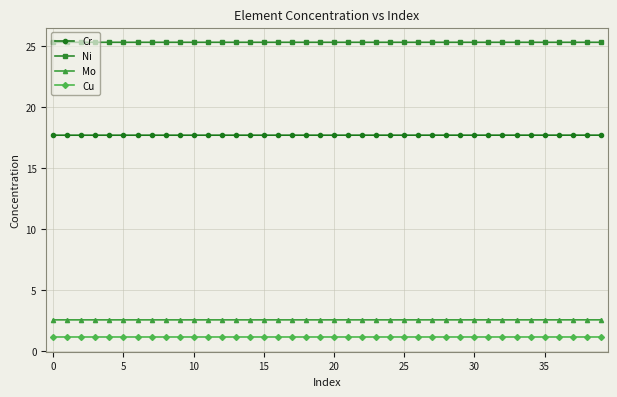

True or false: Cu and Mo cross at least once.

False